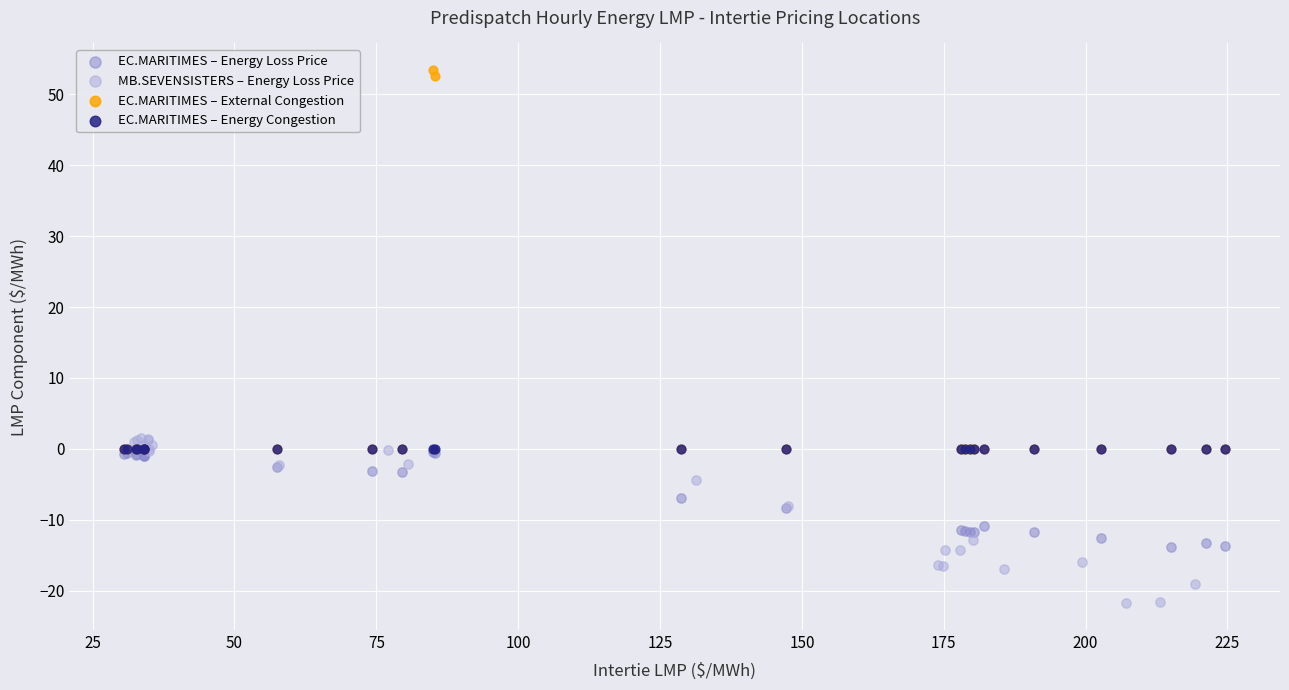

Which series contains the highest Y value?

EC.MARITIMES – External Congestion